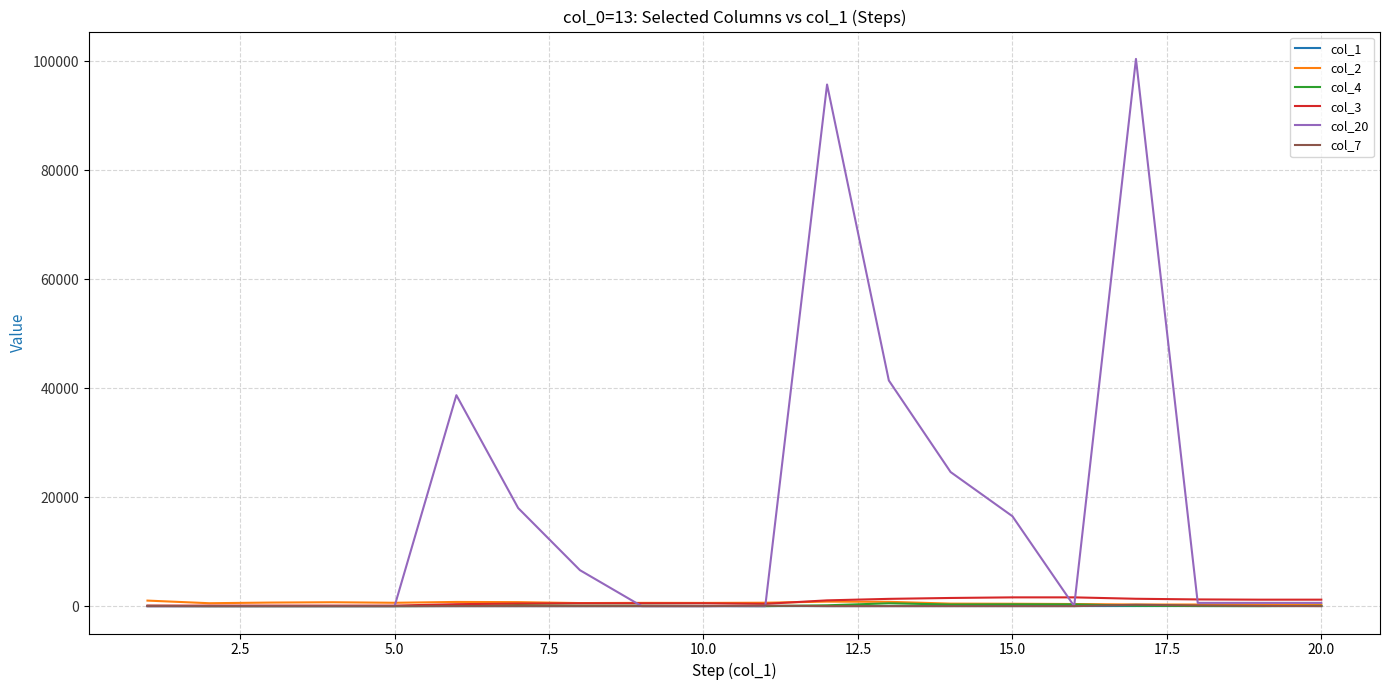

Which series has the widest spread of values?

col_20